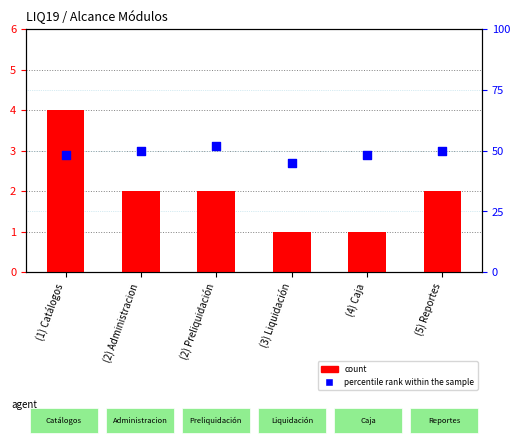

What is the total value across all series at (3) Liquidación?

46